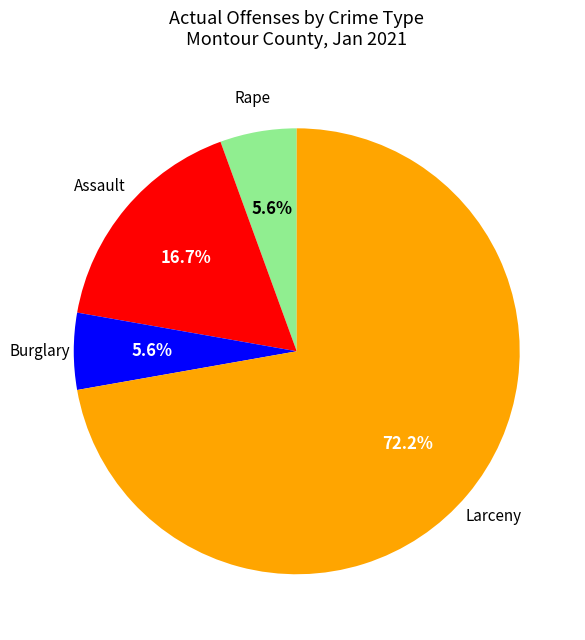

Is there a majority slice in this chart?

Yes